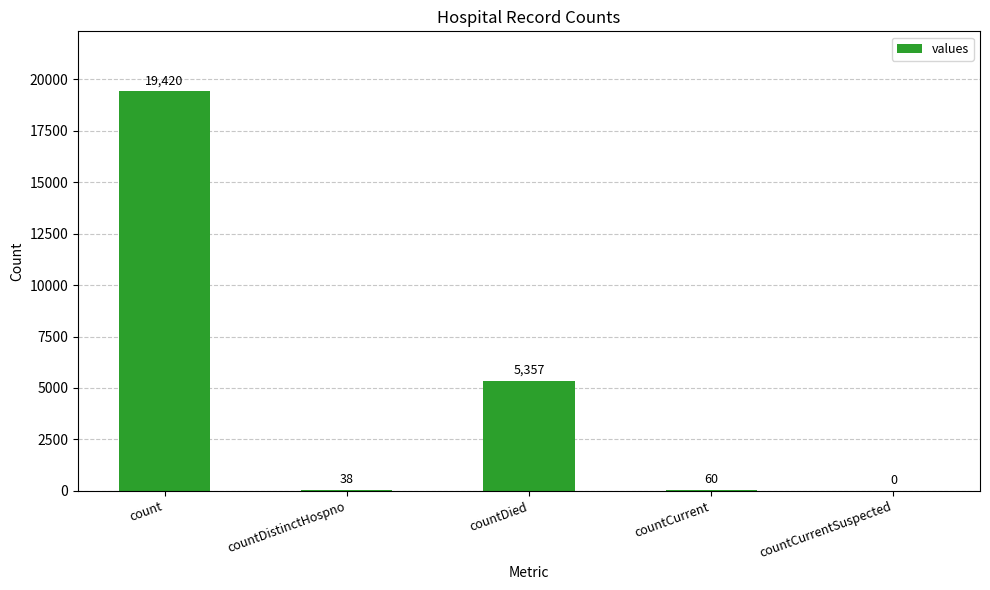

What is the sum of all values?

24875